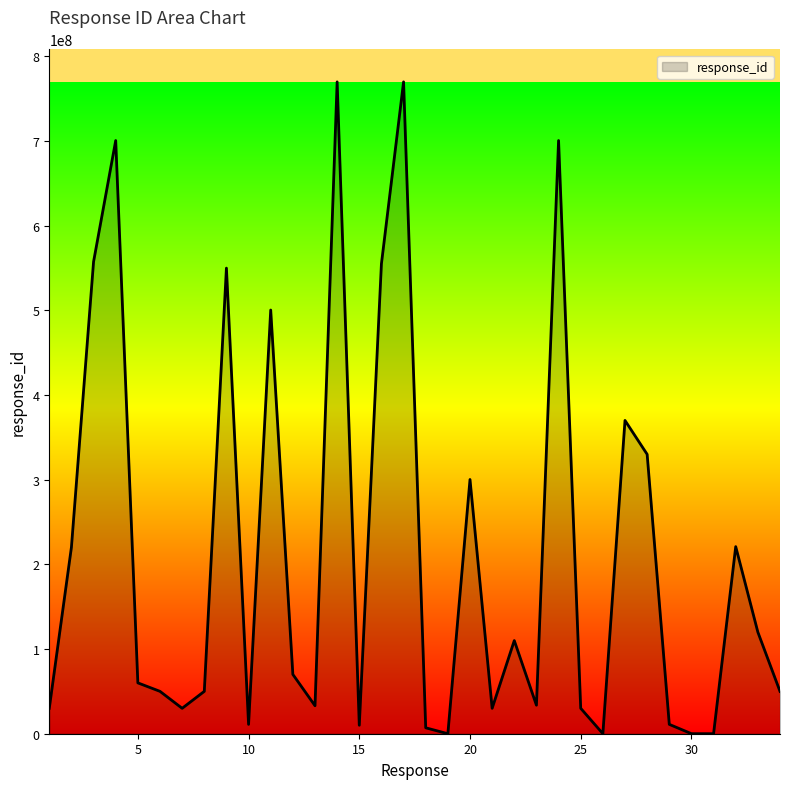

What is the maximum value shown in the chart?

770003003